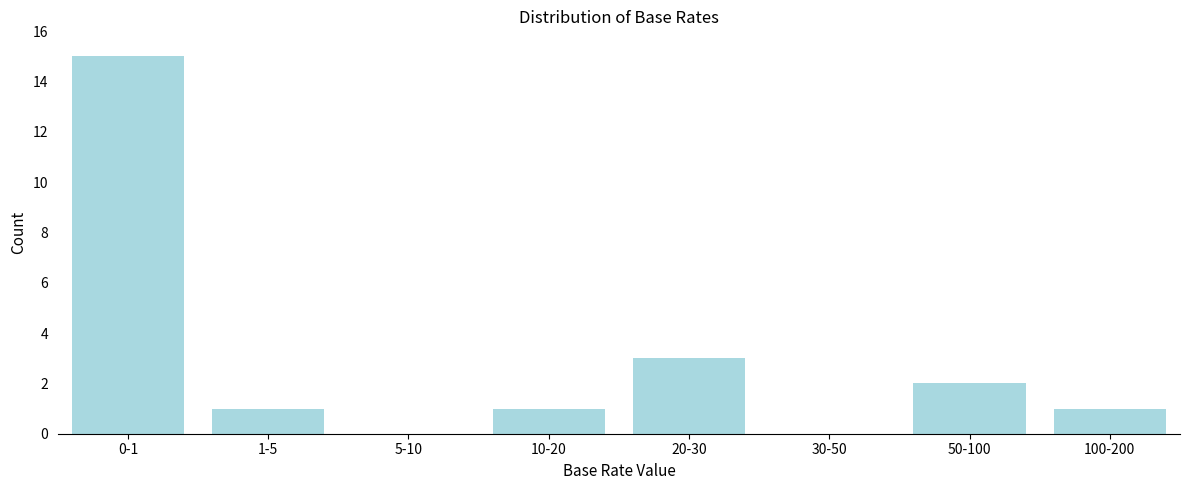

Reading right to left, extract all data points from this chart.

100-200=1	50-100=2	30-50=0	20-30=3	10-20=1	5-10=0	1-5=1	0-1=15